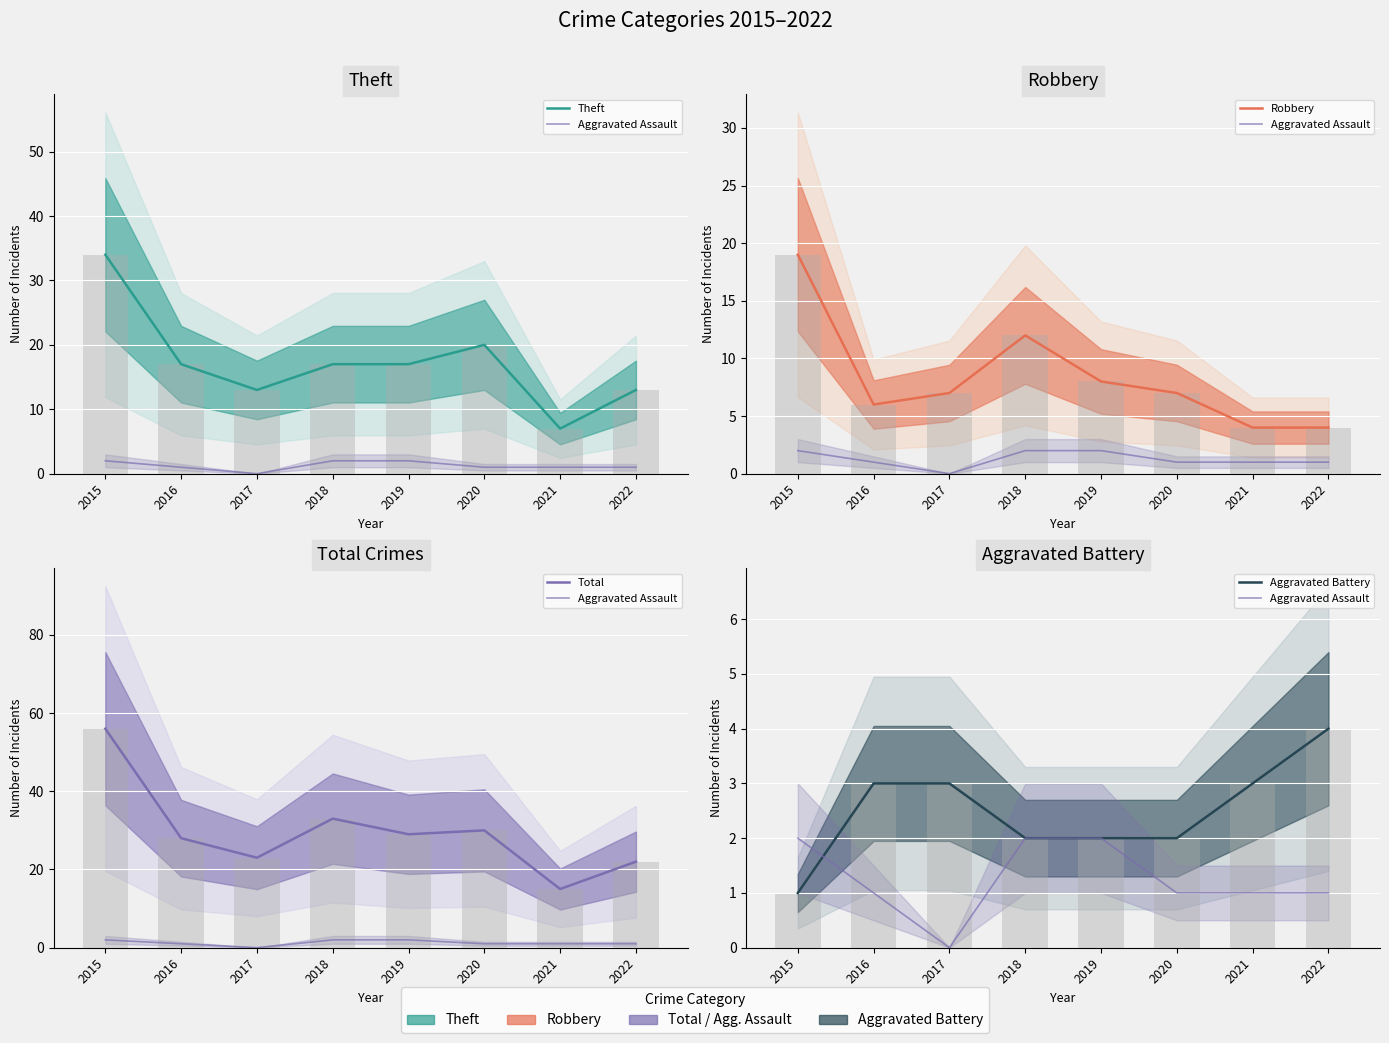

Rank the series at 2020 from highest to lowest value.

Total, Theft, Robbery, Aggravated Battery, Aggravated Assault